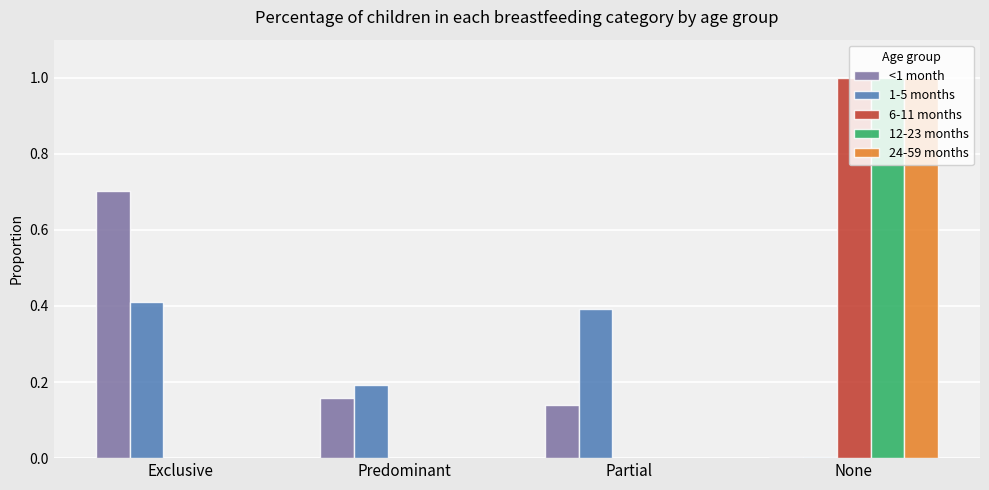

True or false: 24-59 months has a value of 0.0 at Partial.

True